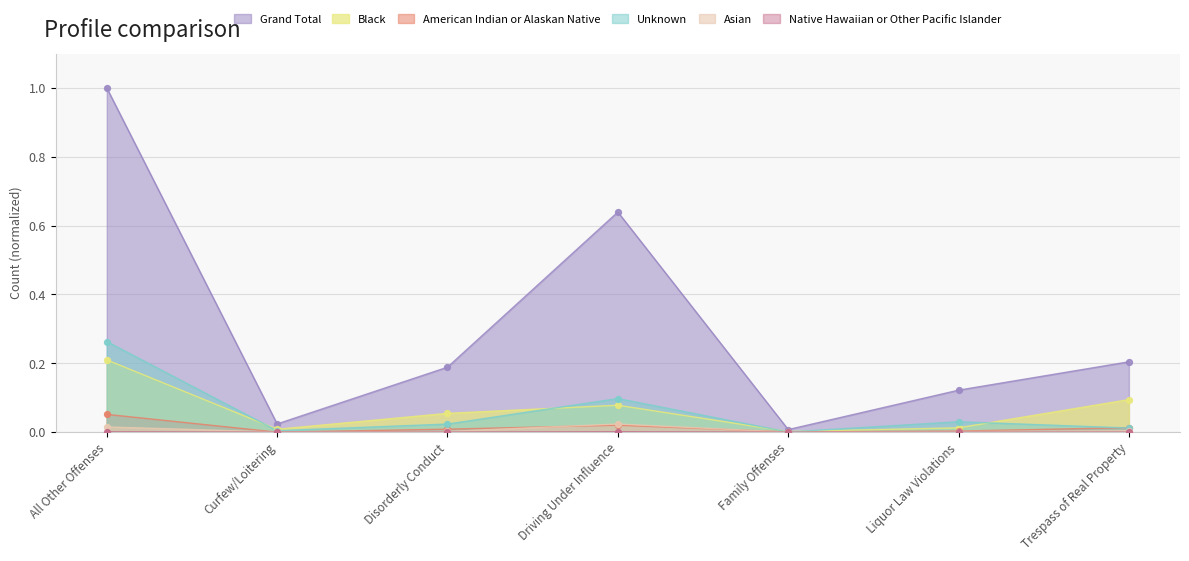

Which series has the largest total across all categories?

Grand Total